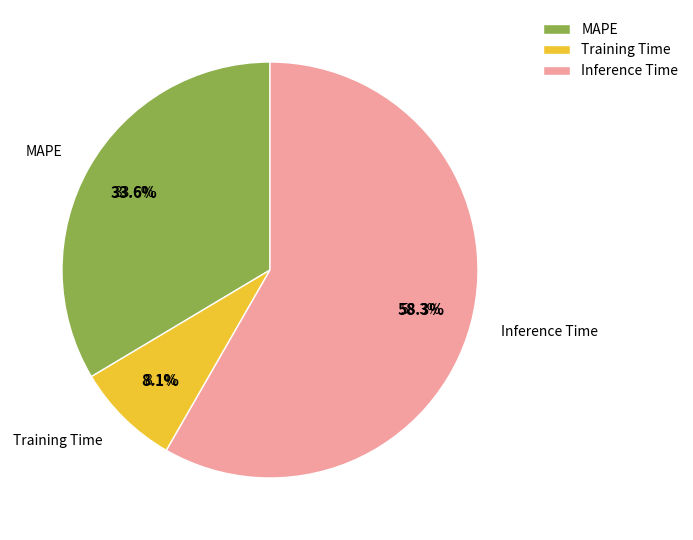

What portion of the pie excludes Inference Time?

41.7%